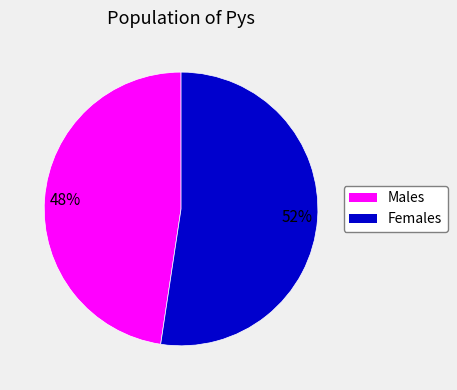

To the nearest percent, what is the average slice percentage?

50%